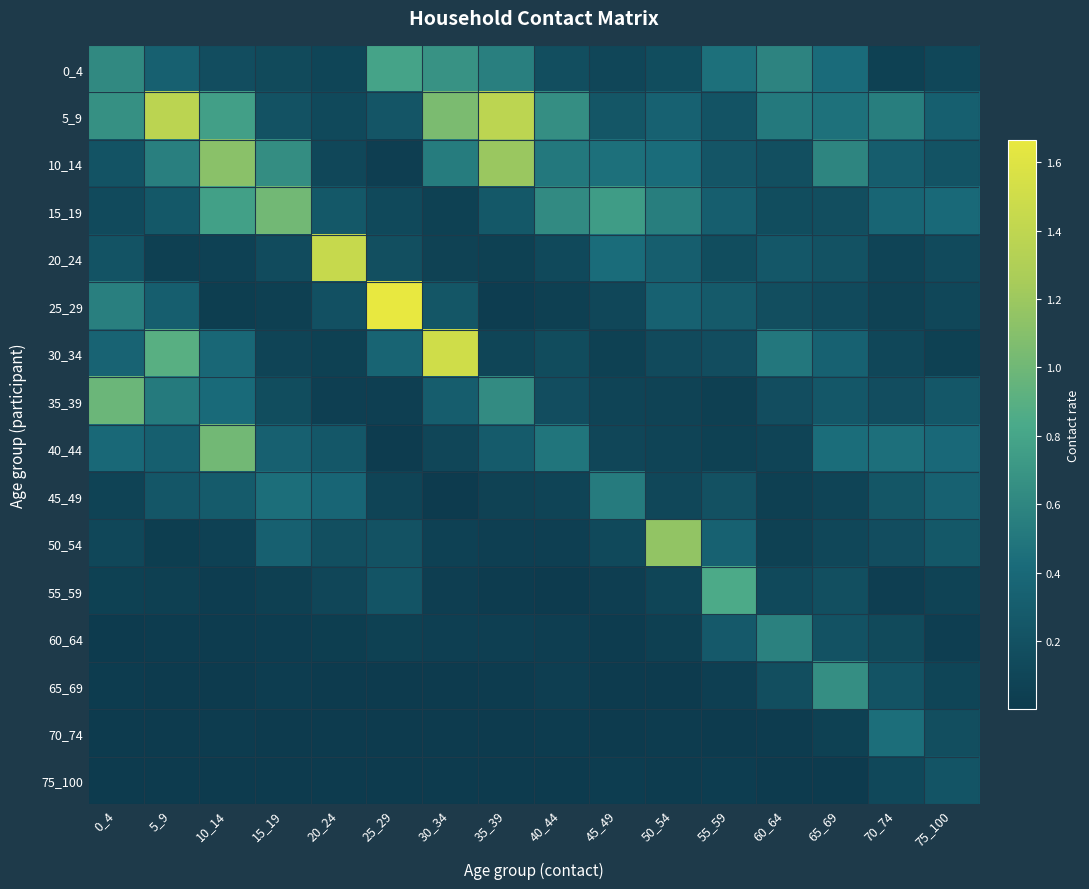

Reading left to right, list all the values displayed in this chart.

0_4: 0_4=0.6	5_9=0.3	10_14=0.2	15_19=0.1	20_24=0.1	25_29=0.8	30_34=0.7	35_39=0.6	40_44=0.2	45_49=0.1	50_54=0.2	55_59=0.5	60_64=0.6	65_69=0.4	70_74=0.1	75_100=0.1
5_9: 0_4=0.7	5_9=1.4	10_14=0.8	15_19=0.2	20_24=0.1	25_29=0.2	30_34=1.1	35_39=1.4	40_44=0.7	45_49=0.2	50_54=0.3	55_59=0.2	60_64=0.5	65_69=0.5	70_74=0.5	75_100=0.3
10_14: 0_4=0.2	5_9=0.5	10_14=1.1	15_19=0.6	20_24=0.1	25_29=0.0	30_34=0.5	35_39=1.2	40_44=0.5	45_49=0.5	50_54=0.4	55_59=0.2	60_64=0.2	65_69=0.6	70_74=0.3	75_100=0.2
15_19: 0_4=0.1	5_9=0.3	10_14=0.8	15_19=1.0	20_24=0.3	25_29=0.1	30_34=0.1	35_39=0.3	40_44=0.6	45_49=0.7	50_54=0.5	55_59=0.3	60_64=0.2	65_69=0.2	70_74=0.4	75_100=0.4
20_24: 0_4=0.2	5_9=0.0	10_14=0.1	15_19=0.1	20_24=1.4	25_29=0.2	30_34=0.1	35_39=0.1	40_44=0.1	45_49=0.4	50_54=0.3	55_59=0.2	60_64=0.3	65_69=0.2	70_74=0.1	75_100=0.1
25_29: 0_4=0.6	5_9=0.3	10_14=0.0	15_19=0.0	20_24=0.2	25_29=1.7	30_34=0.2	35_39=0.0	40_44=0.1	45_49=0.1	50_54=0.3	55_59=0.3	60_64=0.2	65_69=0.1	70_74=0.1	75_100=0.1
30_34: 0_4=0.4	5_9=0.9	10_14=0.4	15_19=0.1	20_24=0.1	25_29=0.4	30_34=1.5	35_39=0.1	40_44=0.2	45_49=0.1	50_54=0.1	55_59=0.2	60_64=0.5	65_69=0.3	70_74=0.1	75_100=0.1
35_39: 0_4=1.0	5_9=0.5	10_14=0.4	15_19=0.2	20_24=0.0	25_29=0.0	30_34=0.3	35_39=0.6	40_44=0.2	45_49=0.1	50_54=0.1	55_59=0.1	60_64=0.2	65_69=0.2	70_74=0.2	75_100=0.3
40_44: 0_4=0.4	5_9=0.3	10_14=1.0	15_19=0.3	20_24=0.3	25_29=0.0	30_34=0.1	35_39=0.3	40_44=0.5	45_49=0.1	50_54=0.1	55_59=0.1	60_64=0.1	65_69=0.4	70_74=0.4	75_100=0.4
45_49: 0_4=0.1	5_9=0.2	10_14=0.3	15_19=0.4	20_24=0.4	25_29=0.1	30_34=0.0	35_39=0.1	40_44=0.1	45_49=0.5	50_54=0.1	55_59=0.2	60_64=0.1	65_69=0.1	70_74=0.2	75_100=0.3
50_54: 0_4=0.1	5_9=0.0	10_14=0.1	15_19=0.3	20_24=0.2	25_29=0.2	30_34=0.1	35_39=0.0	40_44=0.0	45_49=0.1	50_54=1.2	55_59=0.3	60_64=0.1	65_69=0.1	70_74=0.2	75_100=0.3
55_59: 0_4=0.1	5_9=0.1	10_14=0.0	15_19=0.1	20_24=0.1	25_29=0.2	30_34=0.0	35_39=0.0	40_44=0.0	45_49=0.0	50_54=0.1	55_59=0.8	60_64=0.1	65_69=0.2	70_74=0.0	75_100=0.1
60_64: 0_4=0.0	5_9=0.0	10_14=0.0	15_19=0.0	20_24=0.0	25_29=0.1	30_34=0.0	35_39=0.0	40_44=0.0	45_49=0.0	50_54=0.1	55_59=0.3	60_64=0.6	65_69=0.2	70_74=0.1	75_100=0.0
65_69: 0_4=0.0	5_9=0.0	10_14=0.0	15_19=0.0	20_24=0.0	25_29=0.0	30_34=0.0	35_39=0.0	40_44=0.0	45_49=0.0	50_54=0.0	55_59=0.0	60_64=0.2	65_69=0.7	70_74=0.2	75_100=0.1
70_74: 0_4=0.0	5_9=0.0	10_14=0.0	15_19=0.0	20_24=0.0	25_29=0.0	30_34=0.0	35_39=0.0	40_44=0.0	45_49=0.0	50_54=0.0	55_59=0.0	60_64=0.0	65_69=0.1	70_74=0.4	75_100=0.2
75_100: 0_4=0.0	5_9=0.0	10_14=0.0	15_19=0.0	20_24=0.0	25_29=0.0	30_34=0.0	35_39=0.0	40_44=0.0	45_49=0.0	50_54=0.0	55_59=0.0	60_64=0.0	65_69=0.0	70_74=0.1	75_100=0.2